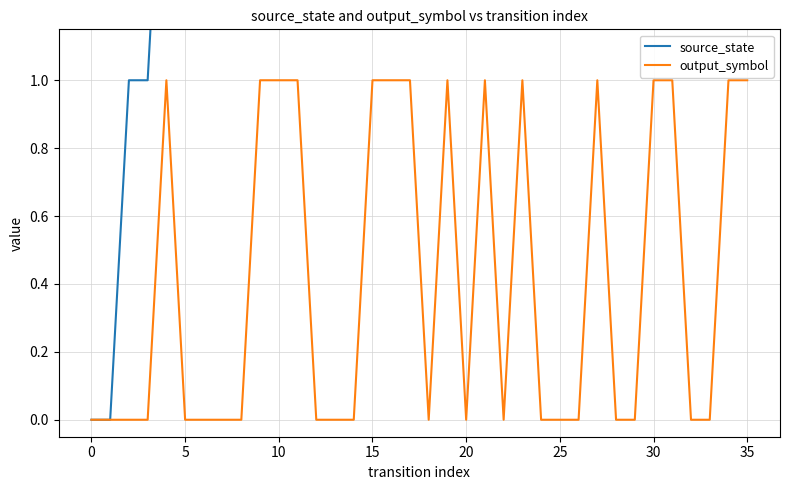

How many values in output_symbol are above zero?

15